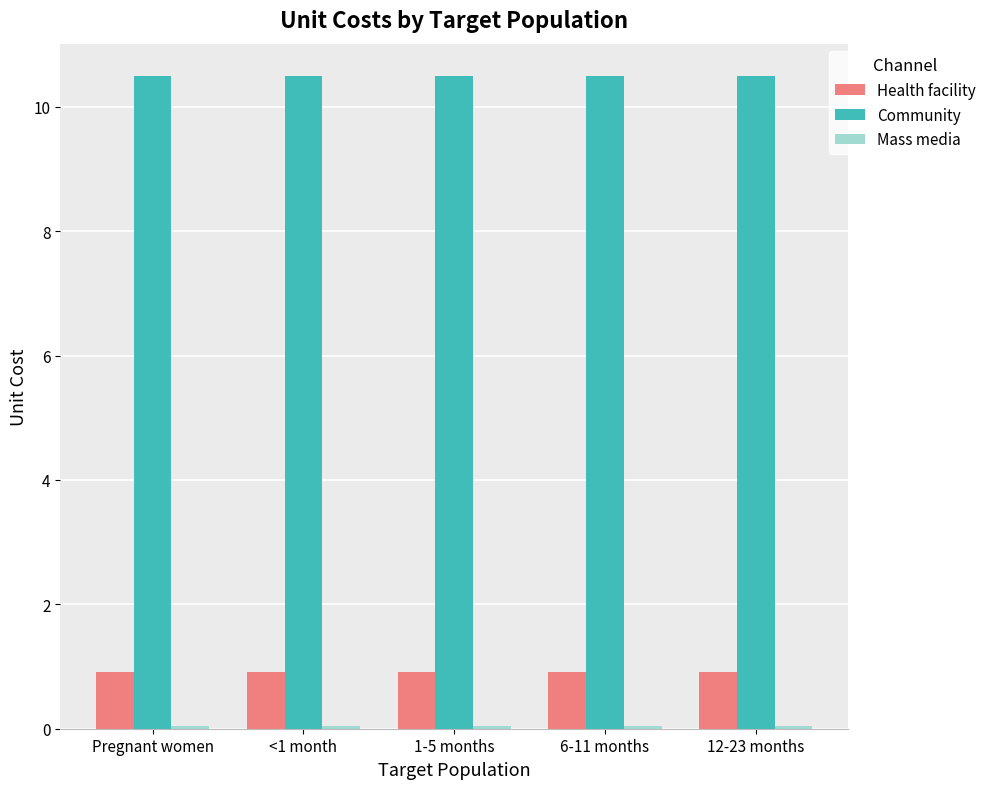

What is the average value of the Health facility series?

0.9